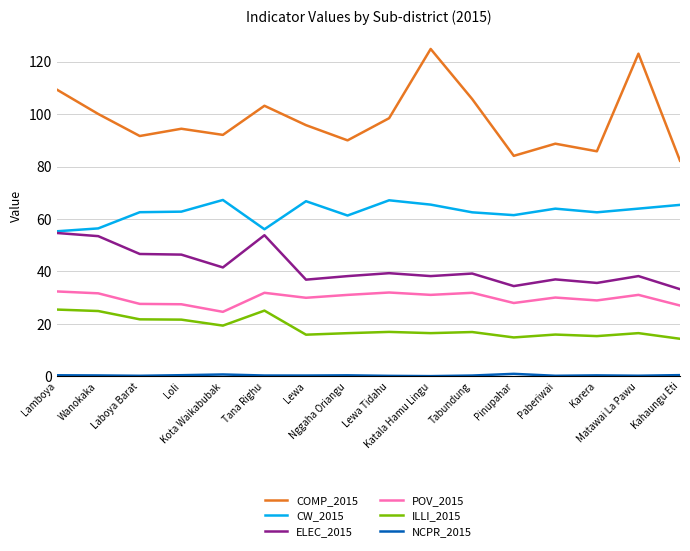

Which series has the largest range (max minus min)?

COMP_2015